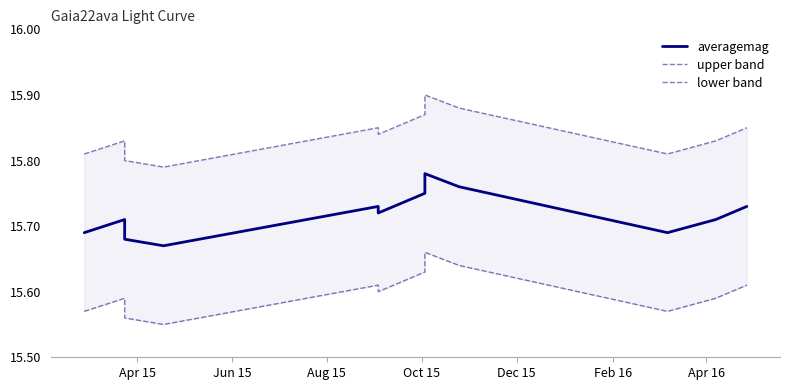

True or false: averagemag and upper band intersect in this chart.

False